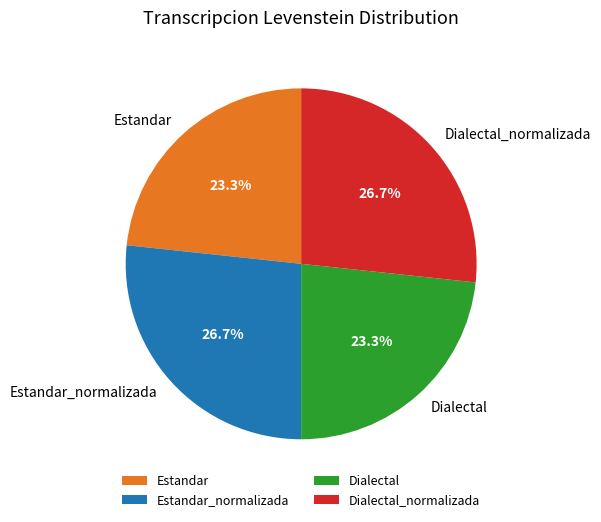

Is there a majority slice in this chart?

No